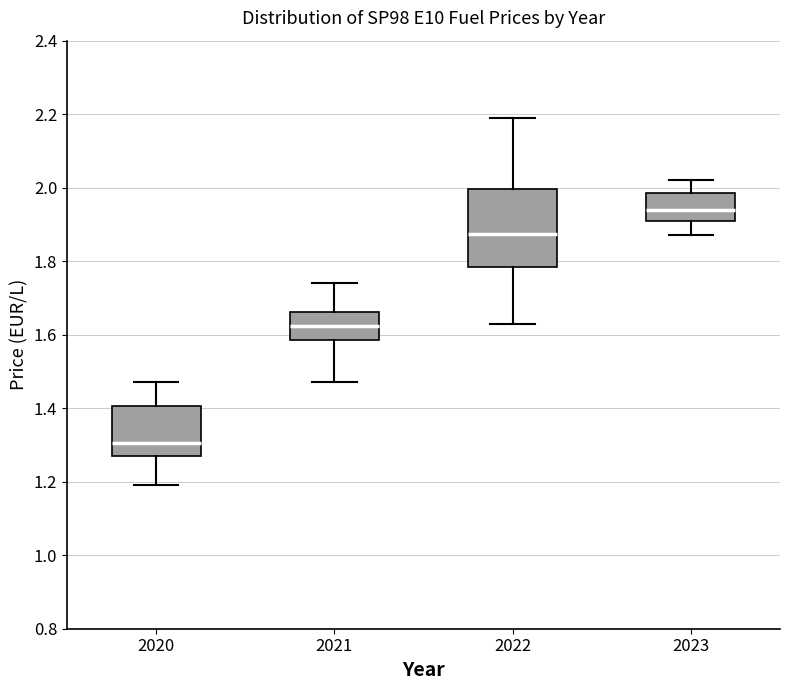

Reading left to right, read every box against the y-axis: the position of its median line, the range the box covers, and the ends of its whiskers. The values are not printed on the chart, so give them approximately, as read against the axis.

2020: median 1.30, box 1.28 to 1.40, whiskers 1.20 to 1.48
2021: median 1.62, box 1.58 to 1.66, whiskers 1.48 to 1.74
2022: median 1.88, box 1.78 to 2.00, whiskers 1.64 to 2.20
2023: median 1.94, box 1.92 to 1.98, whiskers 1.88 to 2.02